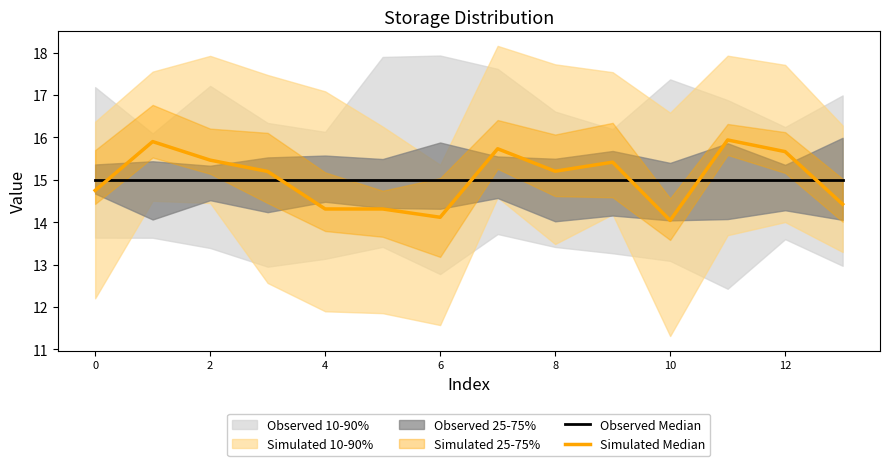

What is the sum of the Simulated Median values at 7 and 11?

31.7